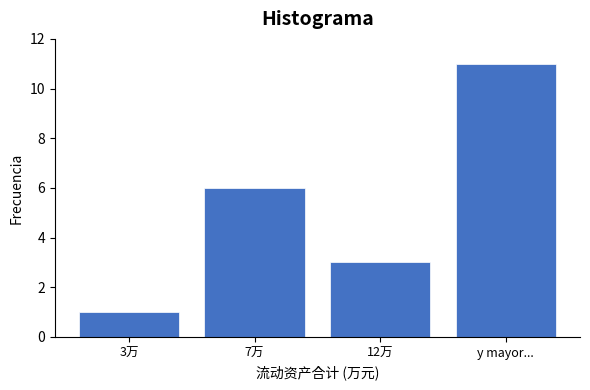

Reading left to right, extract all data points from this chart.

1	6	3	11